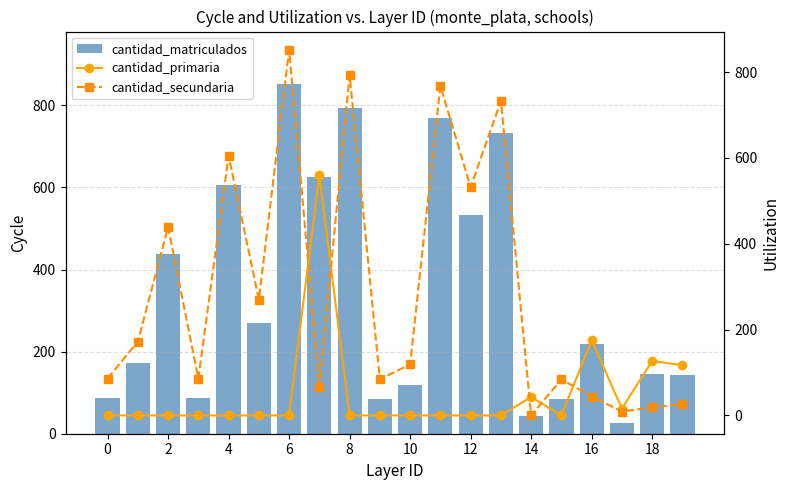

List the series in order of their peak value, highest first.

cantidad_matriculados, cantidad_secundaria, cantidad_primaria